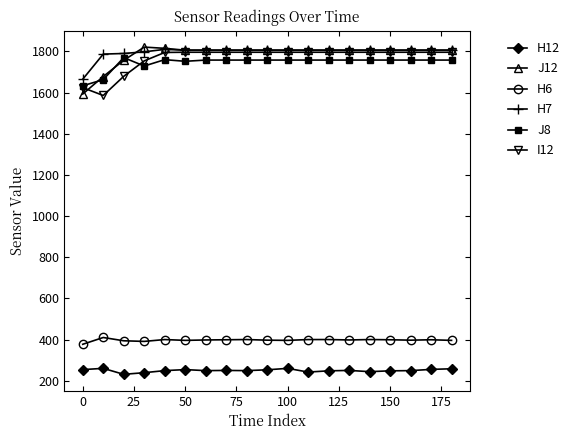

What is the difference between the second highest and second lowest values in the H6 series?

9